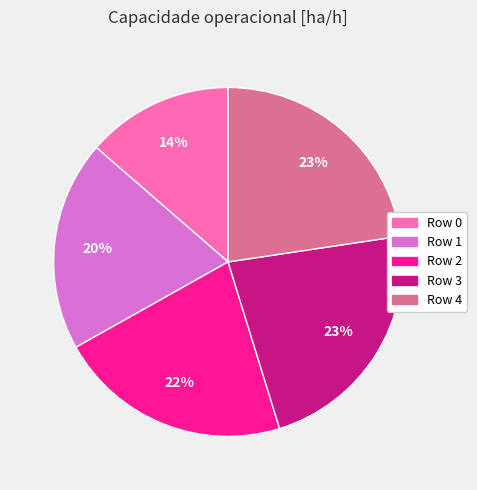

The Row 2 slice represents 36% of the pie. True or false?

False